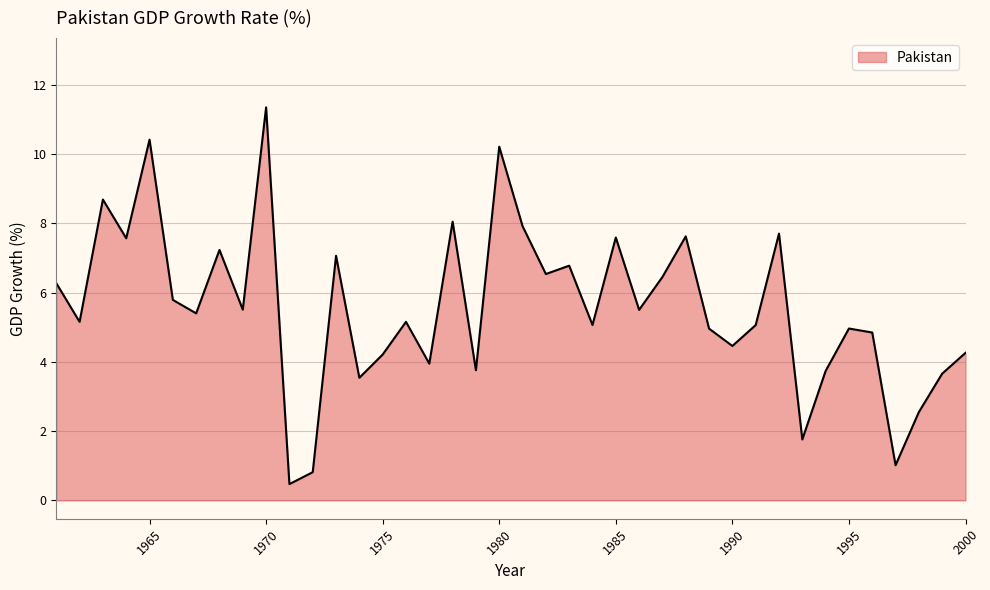

Count the number of data series in this chart.

1